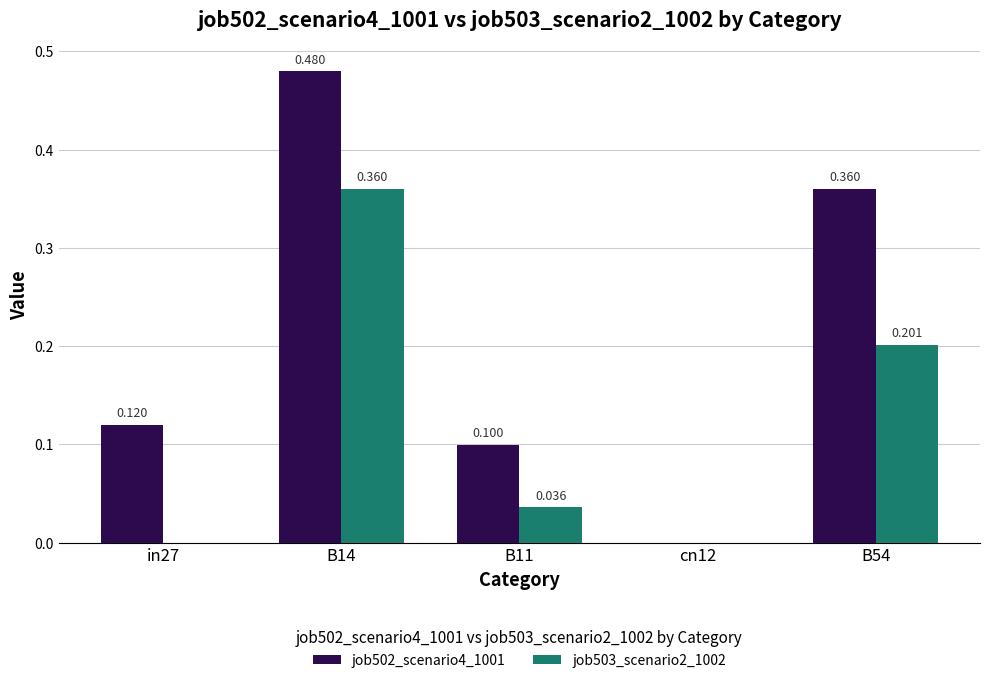

Which category has the lowest value in the job502_scenario4_1001 series?

cn12